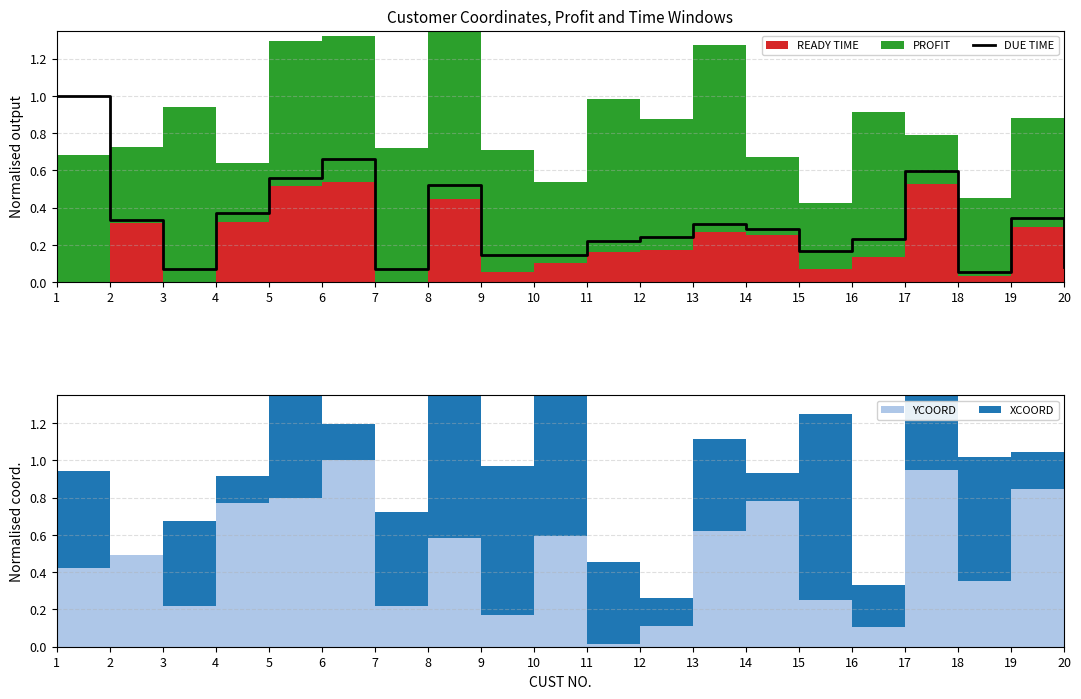

True or false: the data shows 0.0 at 18.

False